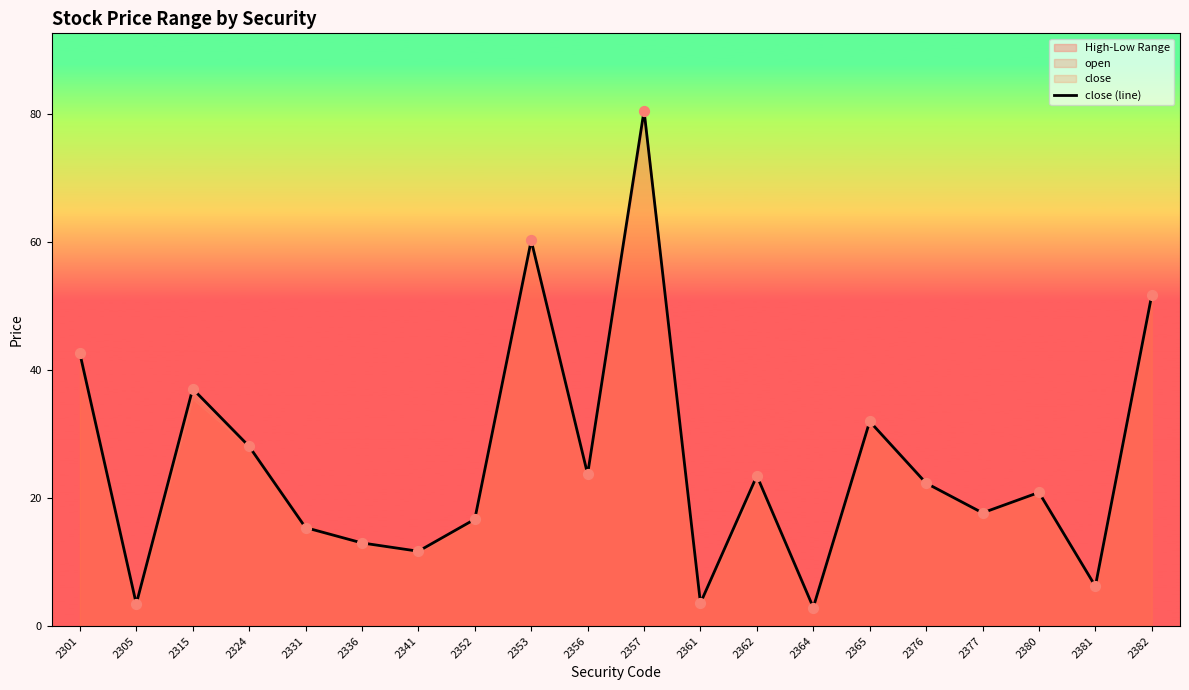

What is the change in value from 2362 to 2365?

+8.5